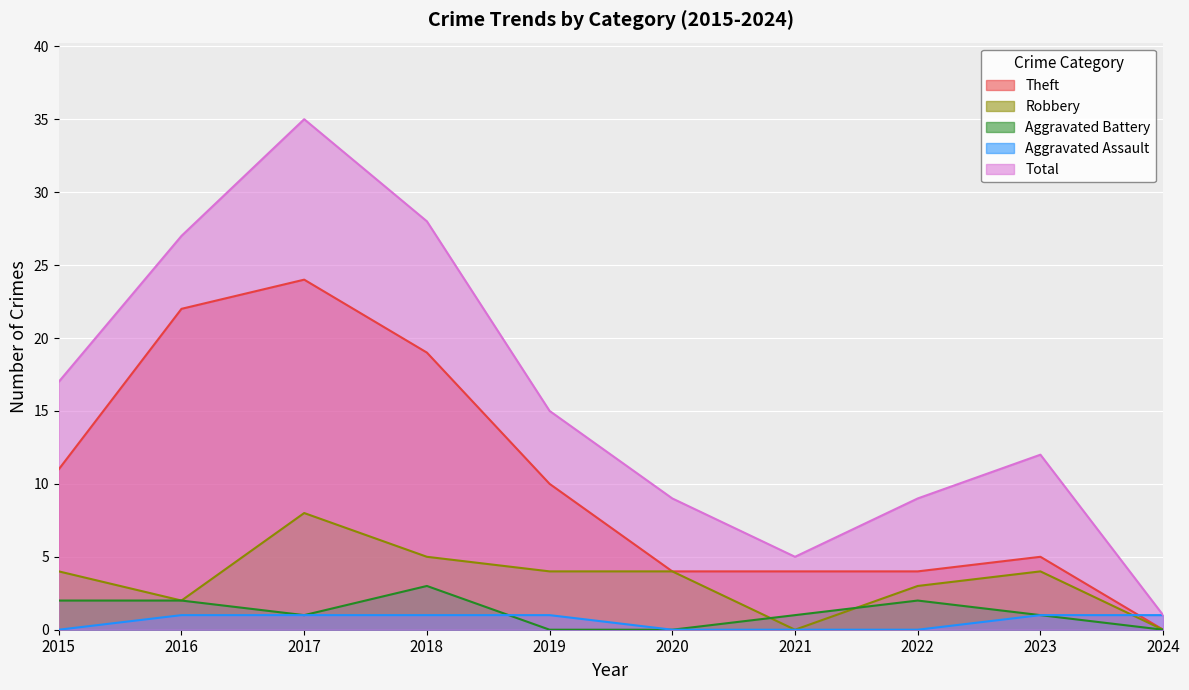

In Aggravated Battery, how many points are lower than both neighbors (excluding endpoints)?

1